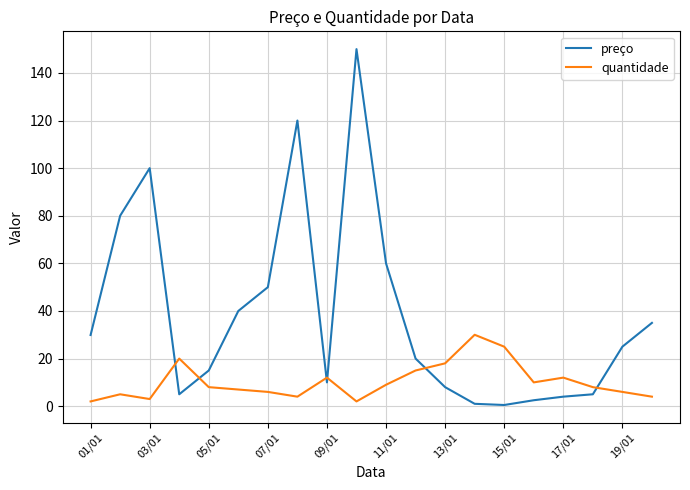

What is the difference between the second highest and minimum values in the quantidade series?

23.0